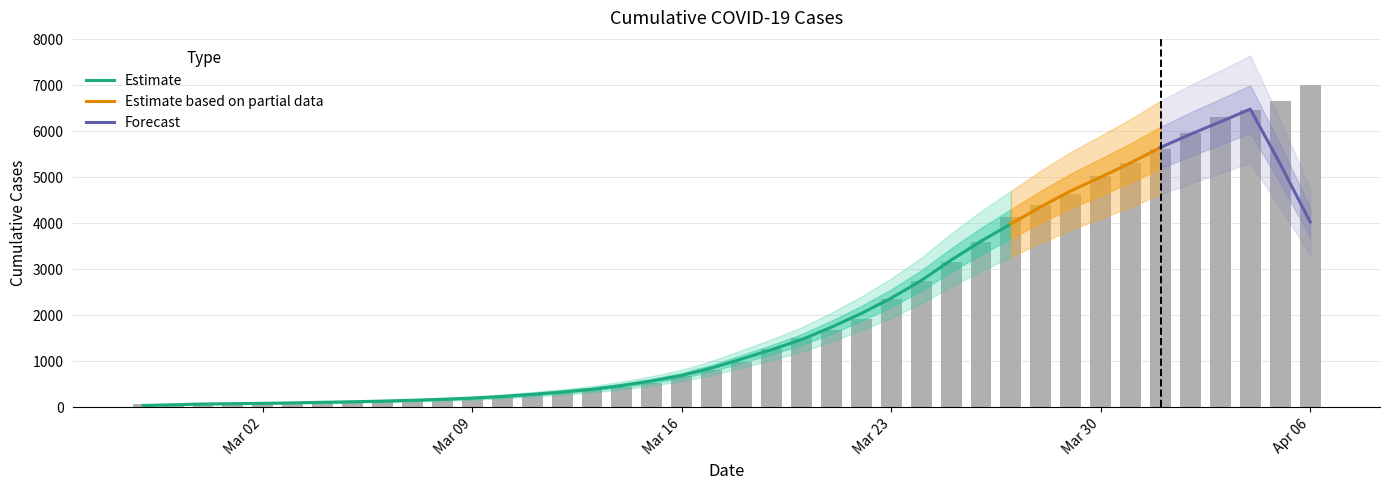

What is the change in value from 2020-03-04 to 2020-03-13?

+290